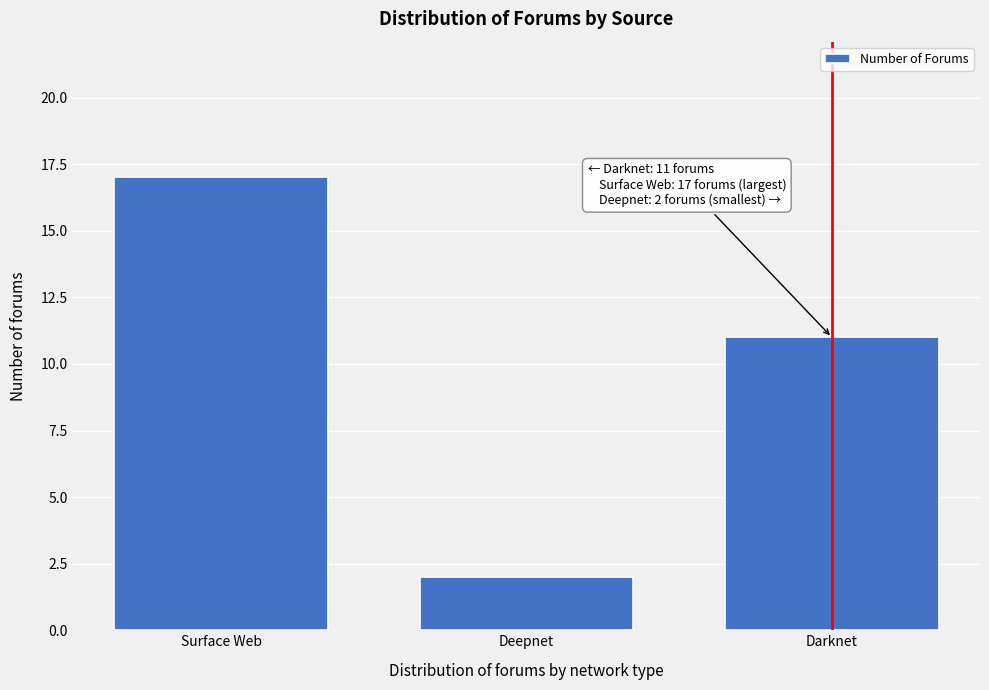

Reading left to right, transcribe all the data shown in this chart.

Surface Web=17	Deepnet=2	Darknet=11